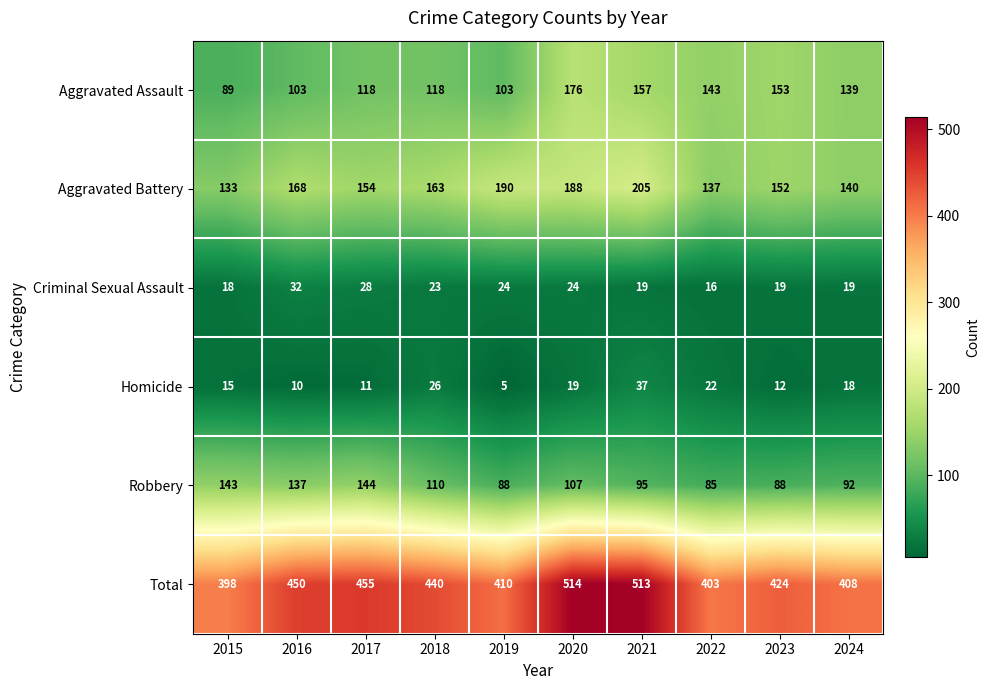

Is it true that Homicide equals 26 at 2018?

True